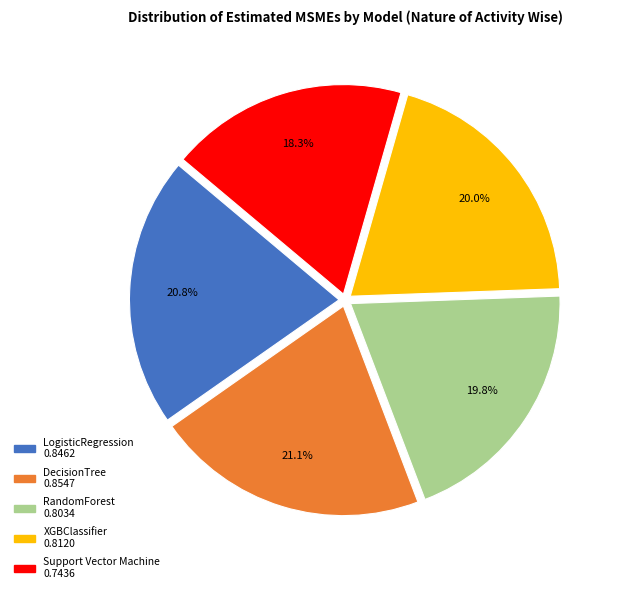

What percentage is the RandomForest slice, to the nearest percent?

20%